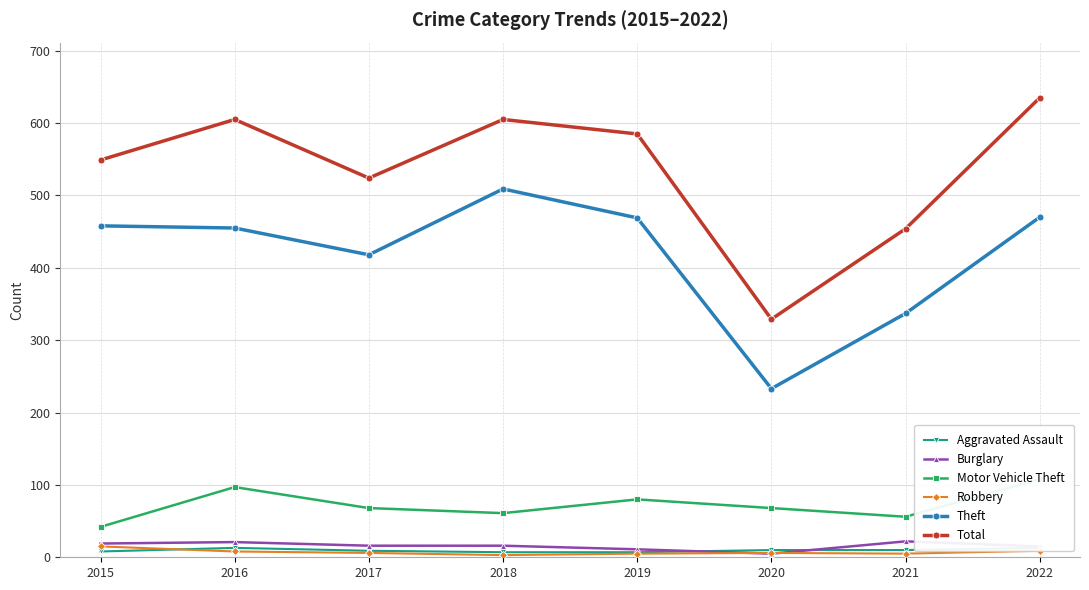

What is the sum of the Motor Vehicle Theft values at 2019 and 2015?

122